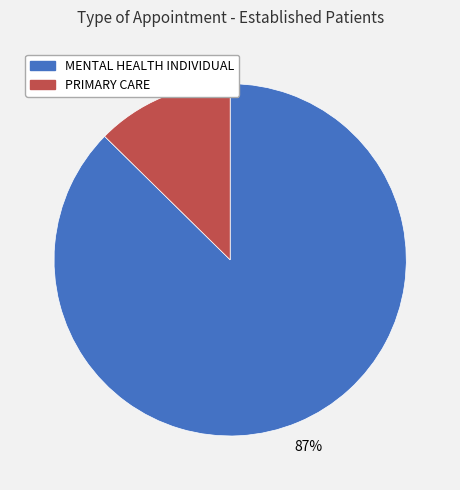

How many slices are in this pie chart?

2